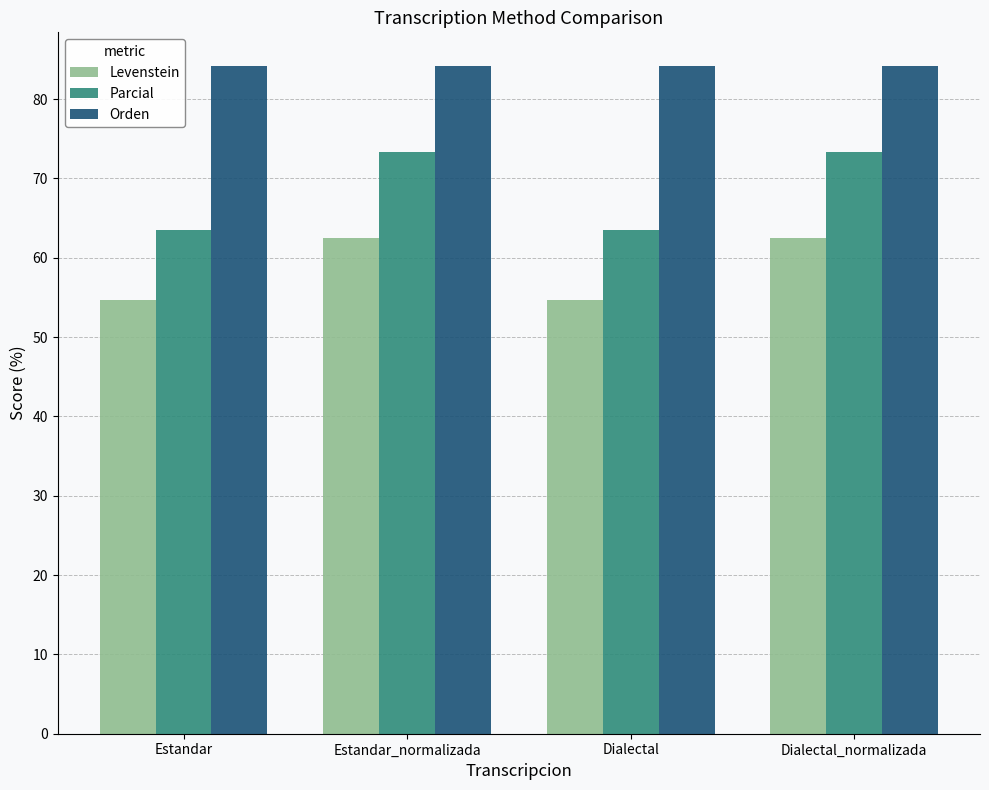

What is the spread (max minus min) of values at Dialectal?

29.6